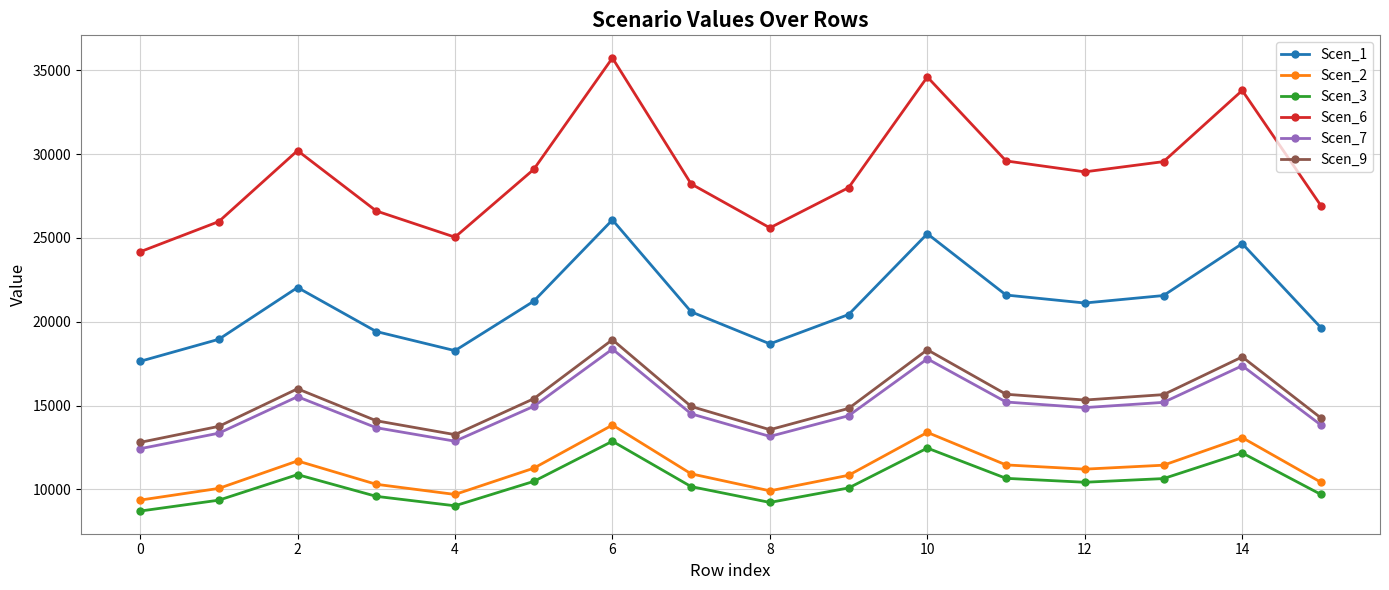

What is the minimum value for Scen_6?

24175.6